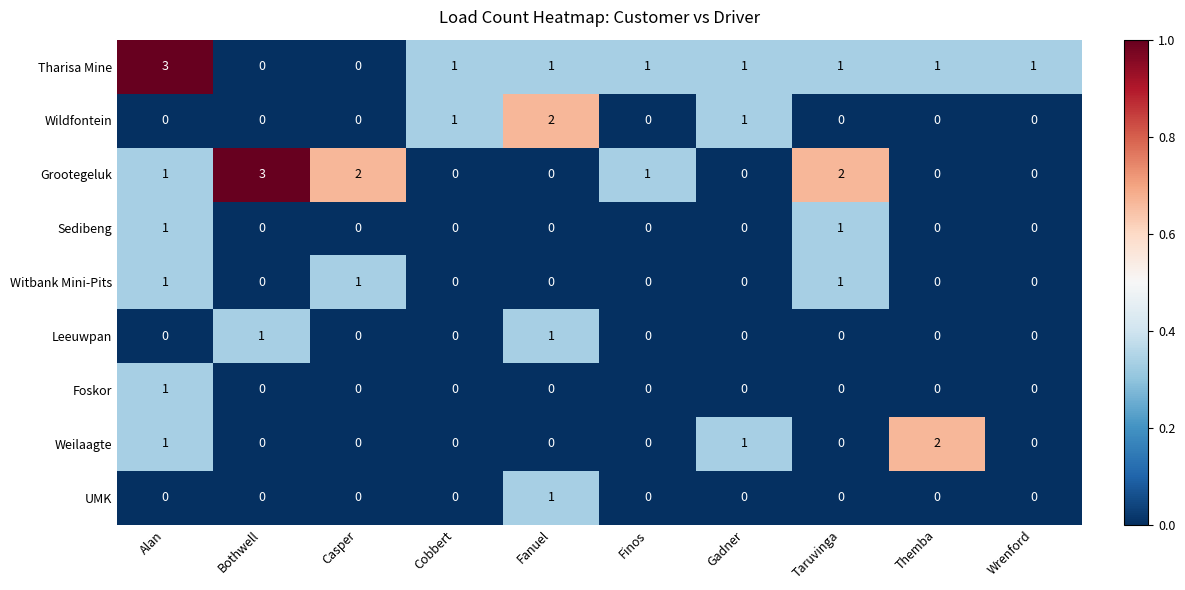

What is the total value across all series at Themba?

3